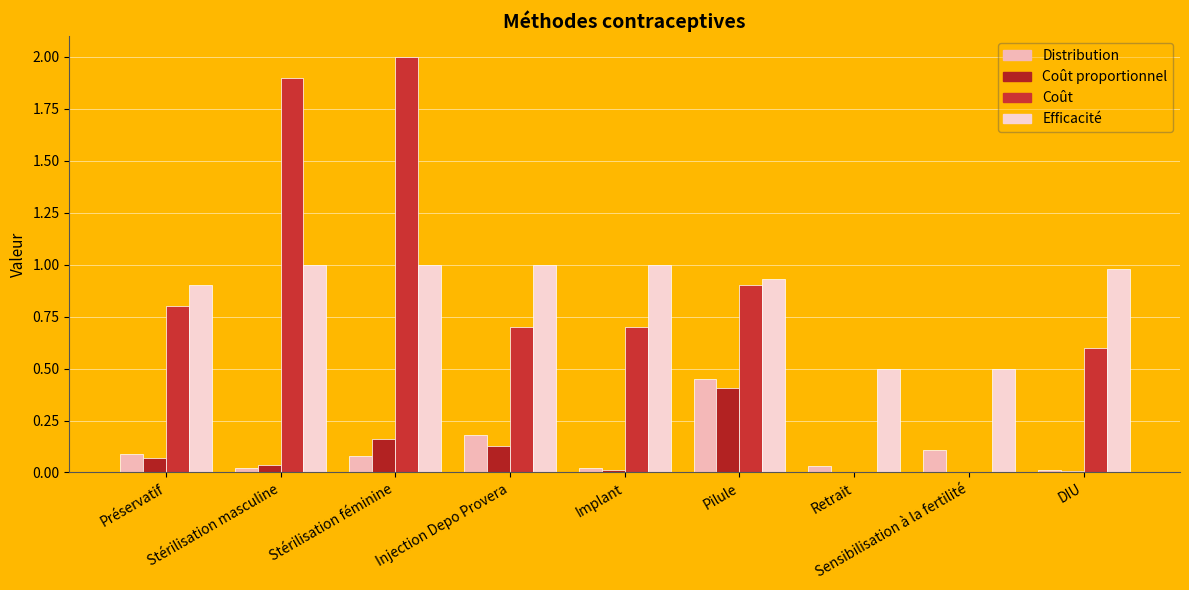

What position from the right is Implant?

5